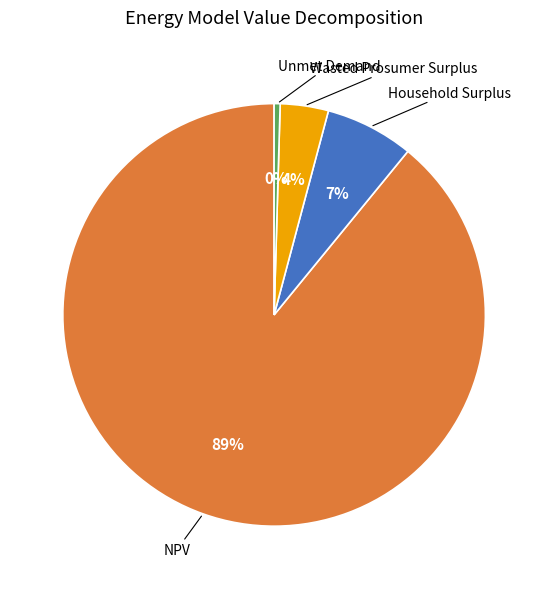

To the nearest percent, what is the average slice percentage?

25%